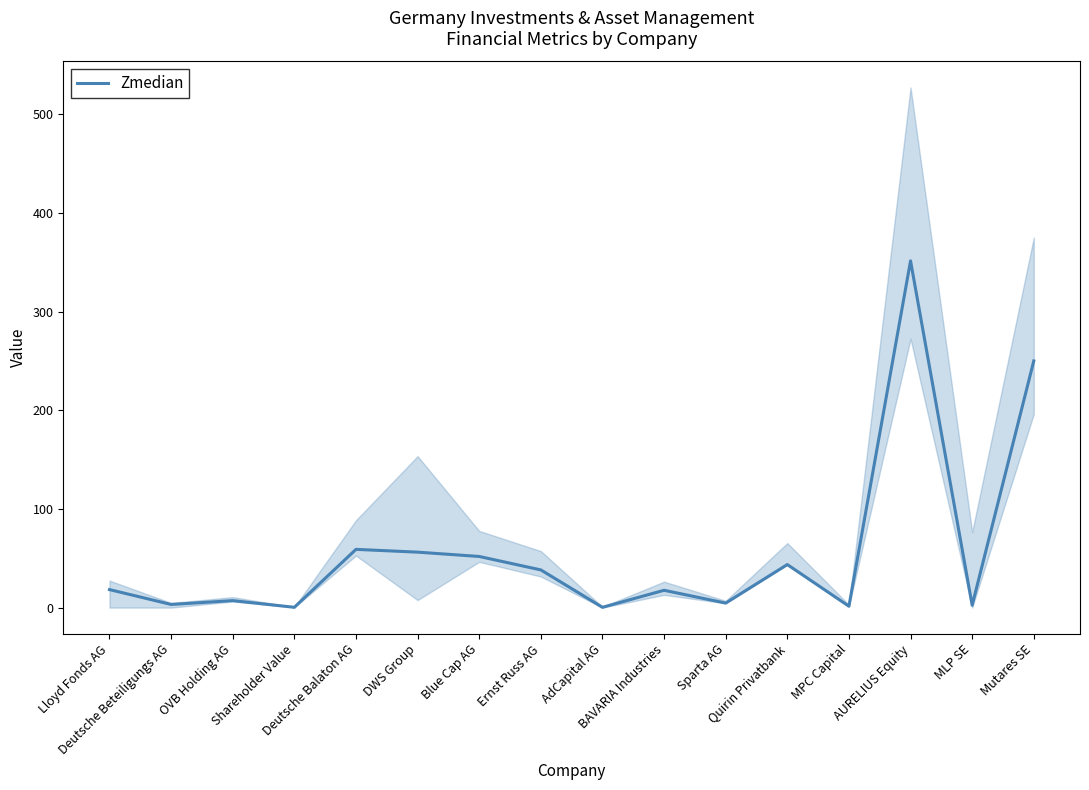

What is the sum of all values?

905.2